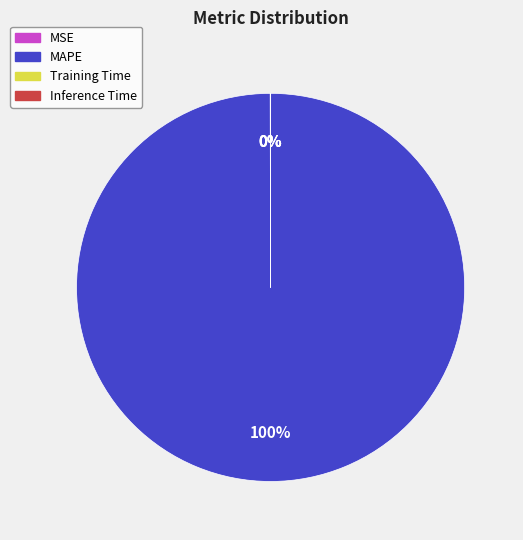

Is it true that MAPE is 100% of the pie?

True